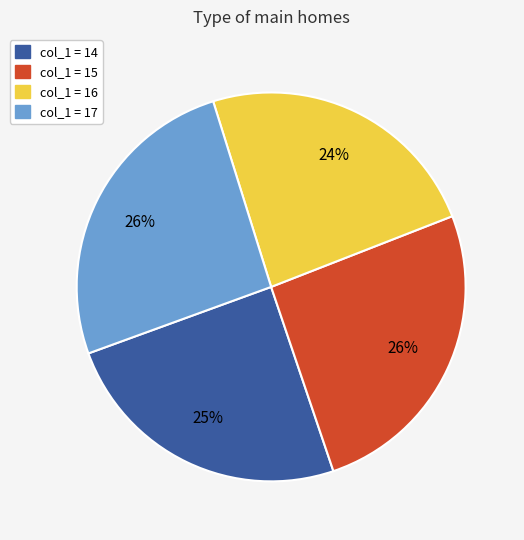

To the nearest percent, what is the difference between the largest and smallest slice percentages?

2%